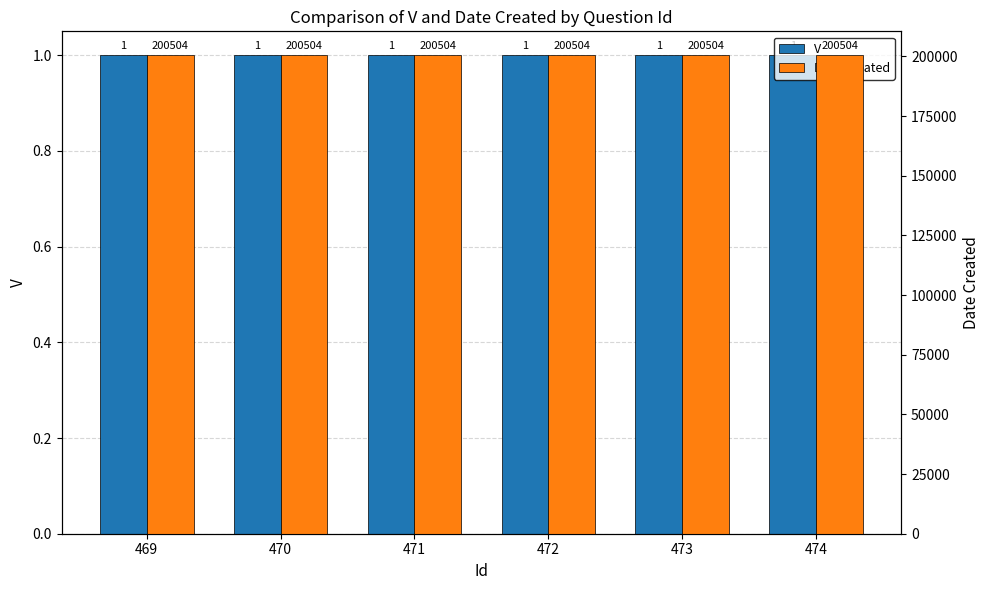

Reading right to left, what are all the values shown in this chart?

V: 1	1	1	1	1	1
Date Created: 200504	200504	200504	200504	200504	200504